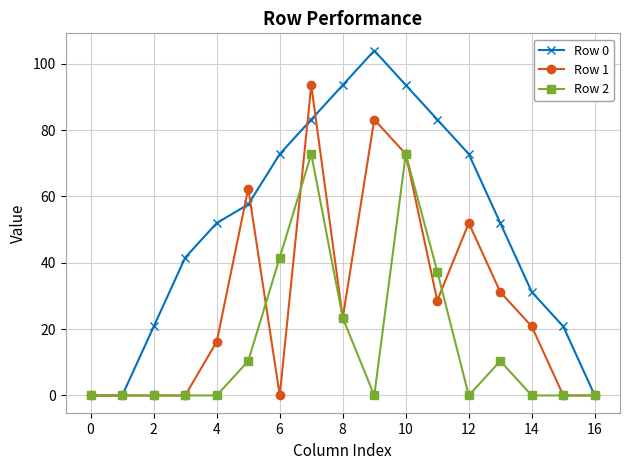

Which series has the largest total across all categories?

Row 0